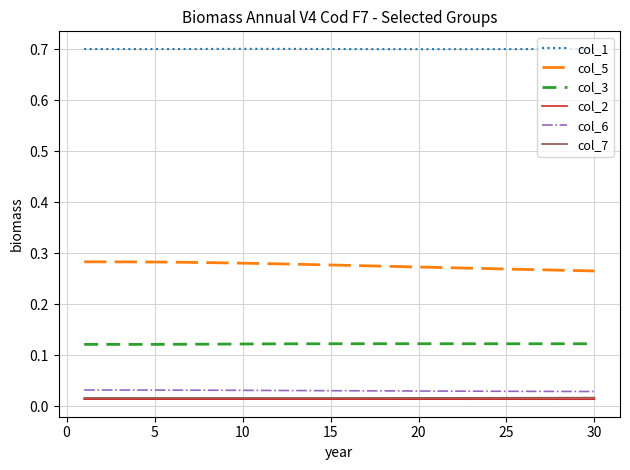

What is the greatest value displayed?

0.7